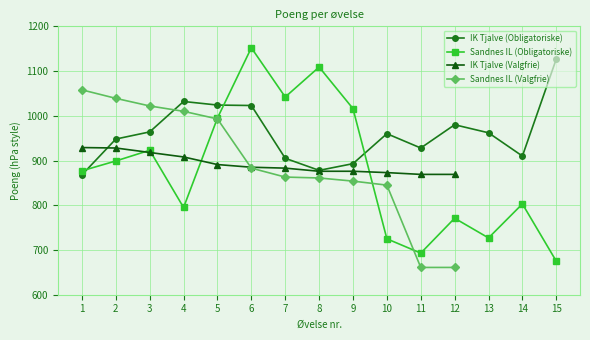

How many times do Sandnes IL (Obligatoriske) and IK Tjalve (Obligatoriske) cross each other?

3